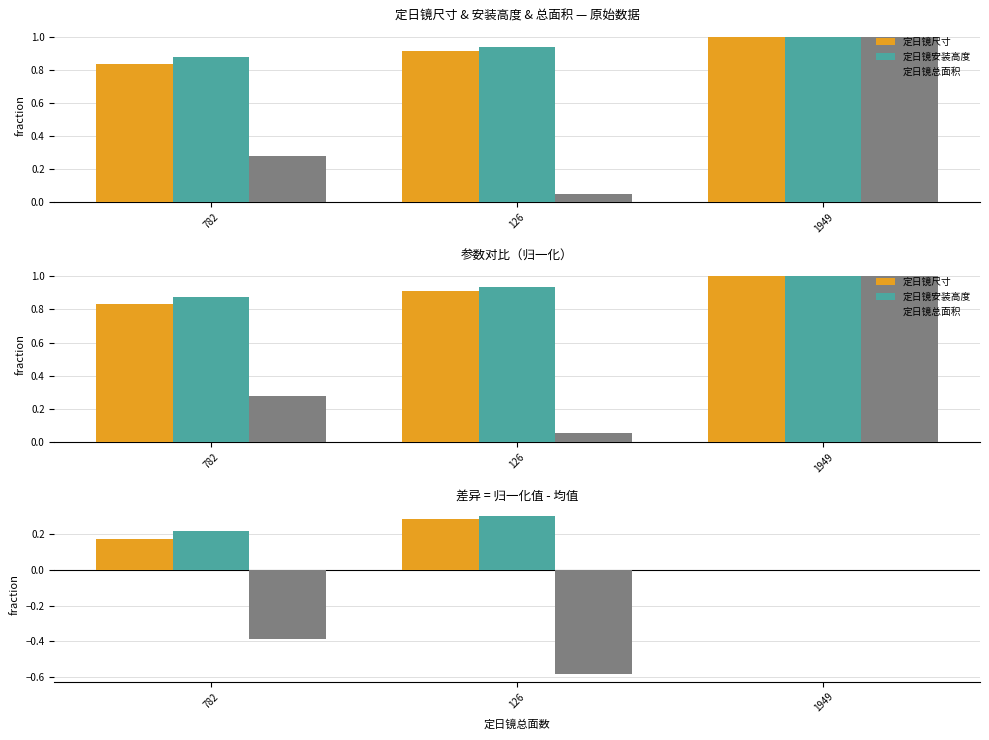

How many values in the 定日镜总面积 series are below 0?

2